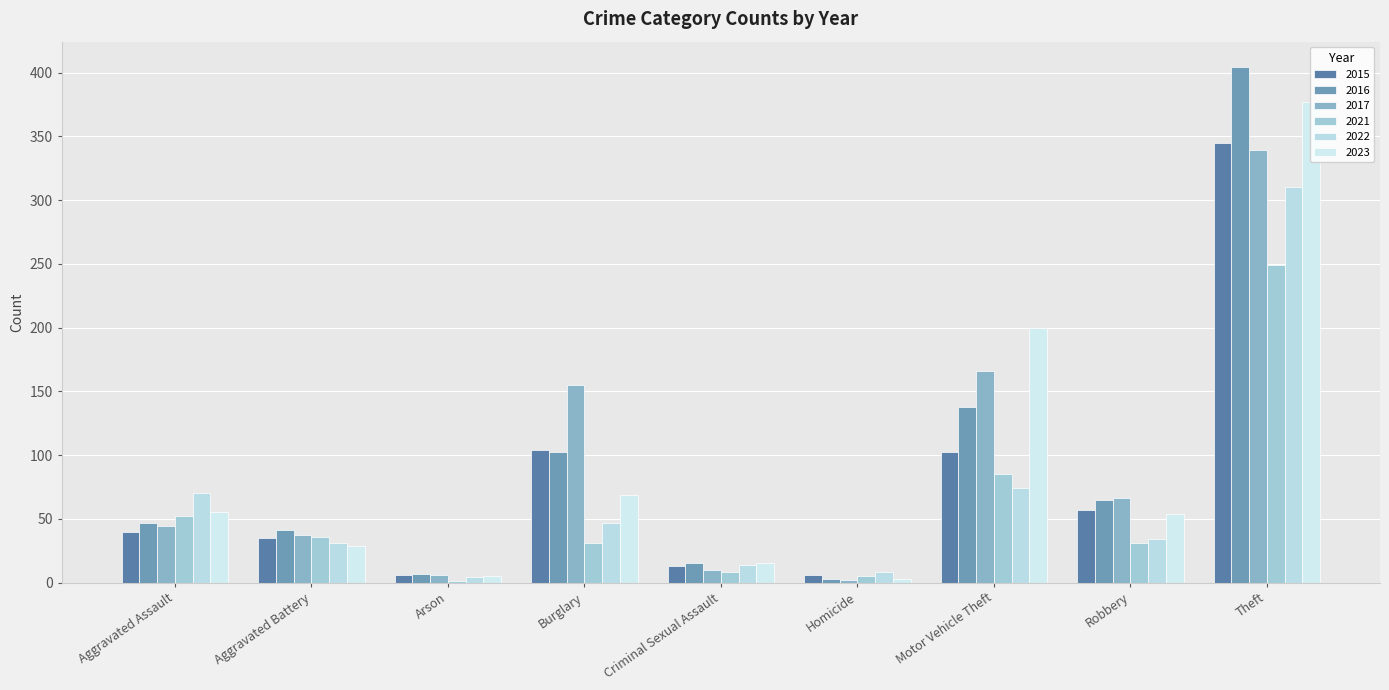

Which series changed the most between Criminal Sexual Assault and Motor Vehicle Theft?

2023